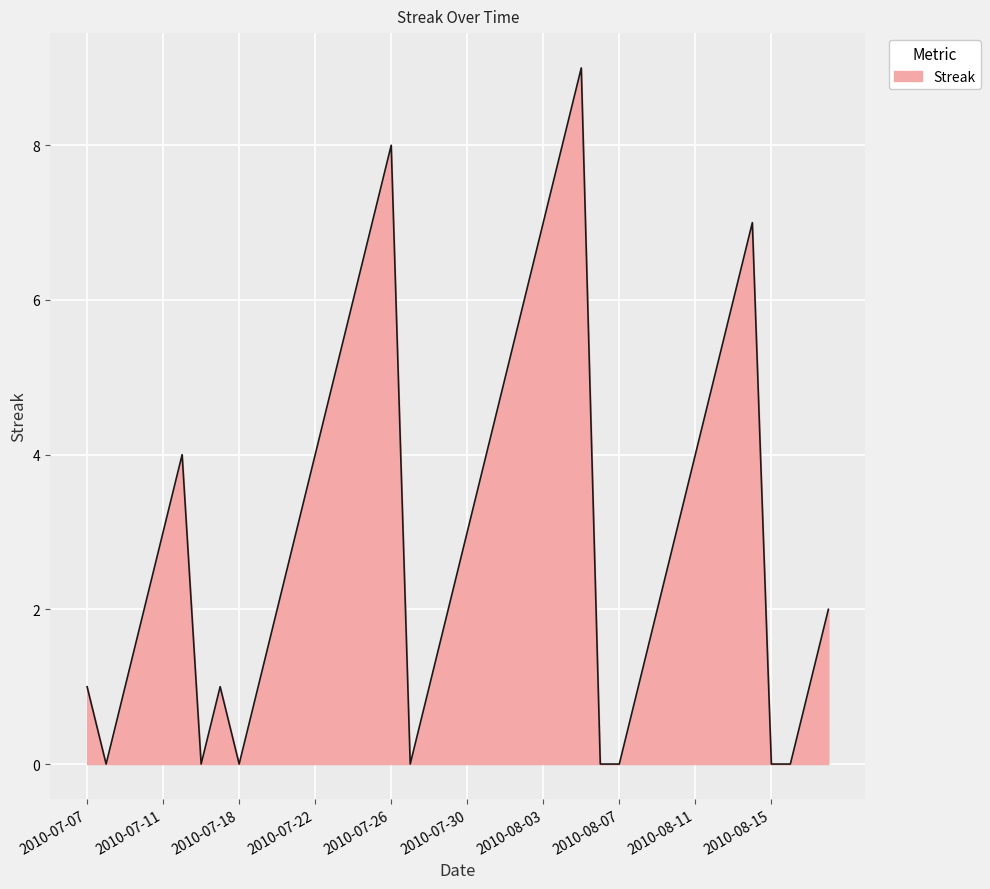

What is the maximum value shown in the chart?

9